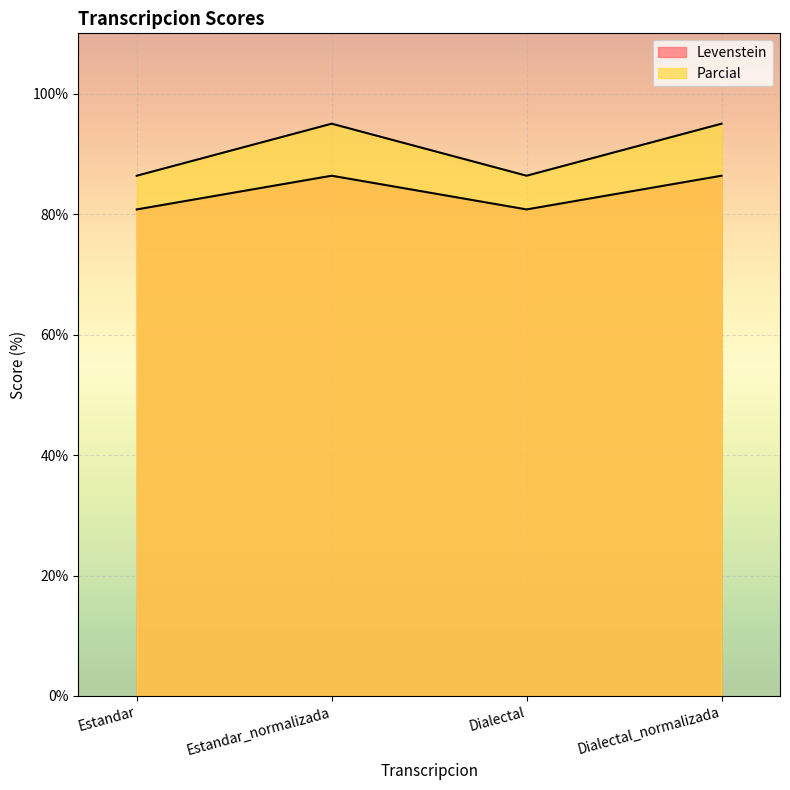

What position from the right is Estandar_normalizada?

3